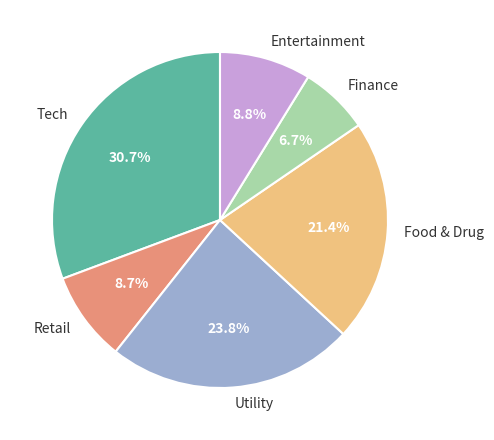

Is there any slice that represents more than half of the pie?

No